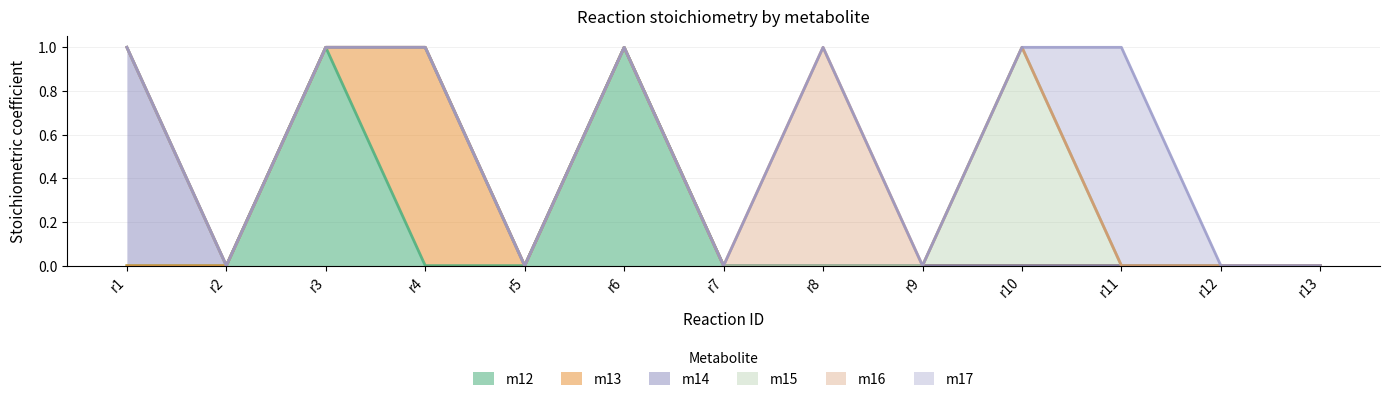

True or false: m12 has more than 0 interior local peaks.

True